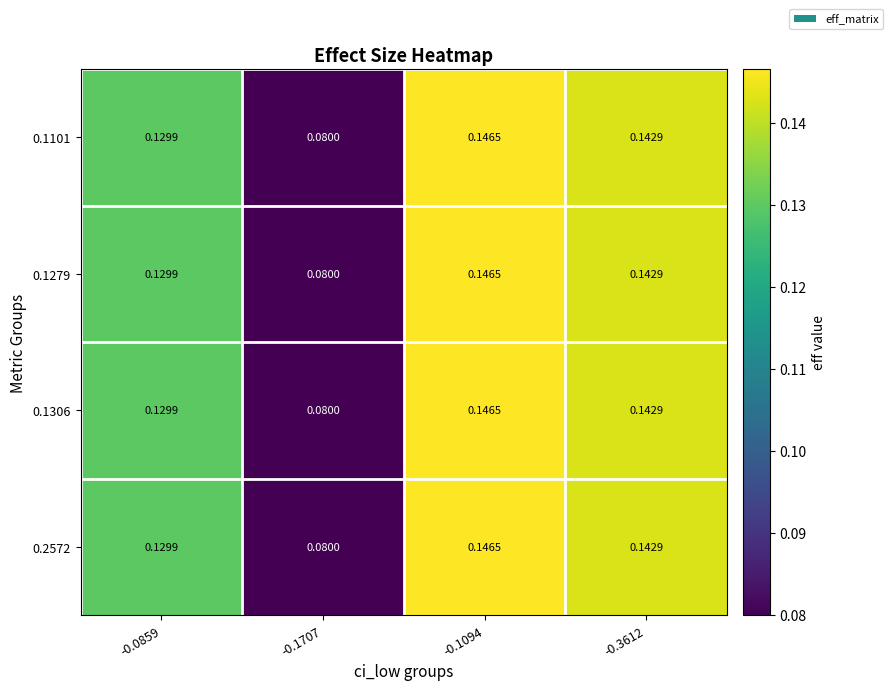

Is the value of 0.1279 at -0.1707 greater than the value of 0.1101 at -0.3612?

No